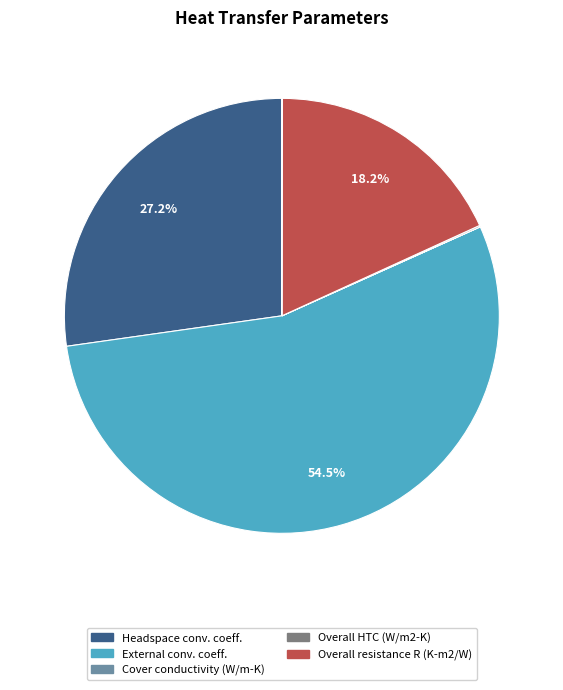

Does any single category account for the majority?

Yes